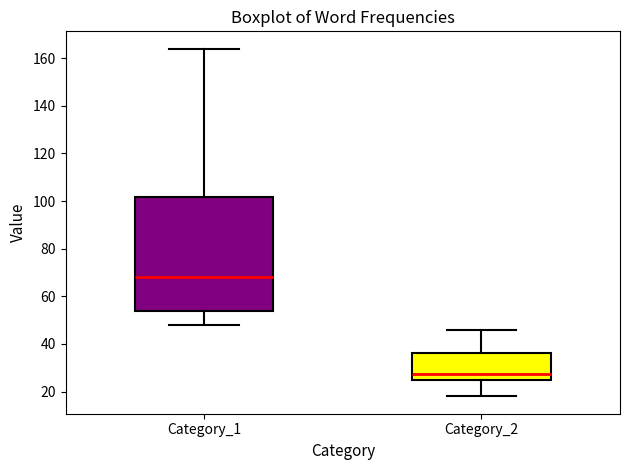

Reading left to right, read every box against the y-axis: the position of its median line, the range the box covers, and the ends of its whiskers. The values are not printed on the chart, so give them approximately, as read against the axis.

Category_1: median 68, box 54 to 102, whiskers 48 to 164
Category_2: median 28, box 24 to 36, whiskers 18 to 46